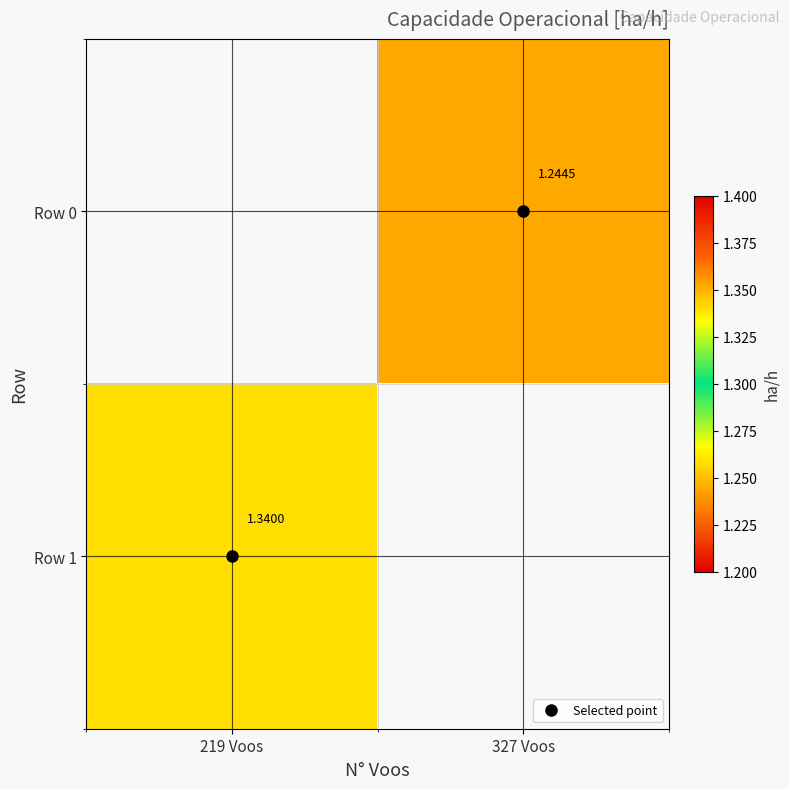

At which category does the chart reach its peak across all series?

219 Voos